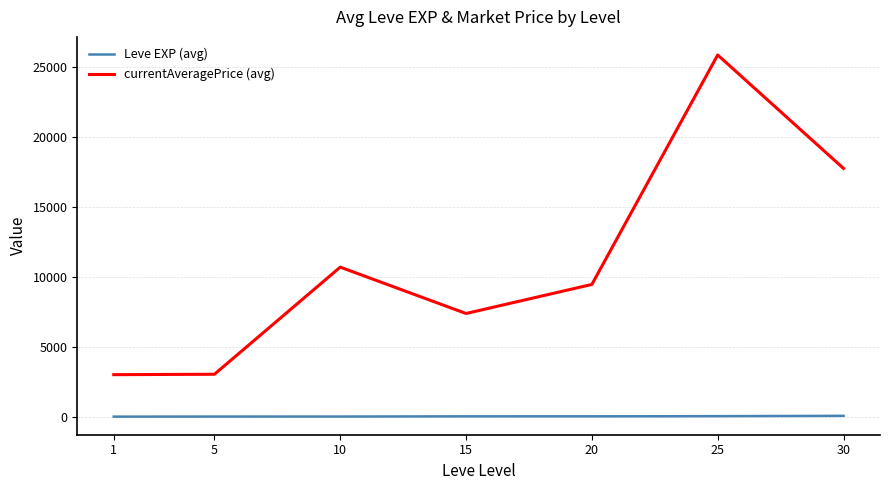

What is the total value across all series at 25?

25917.2